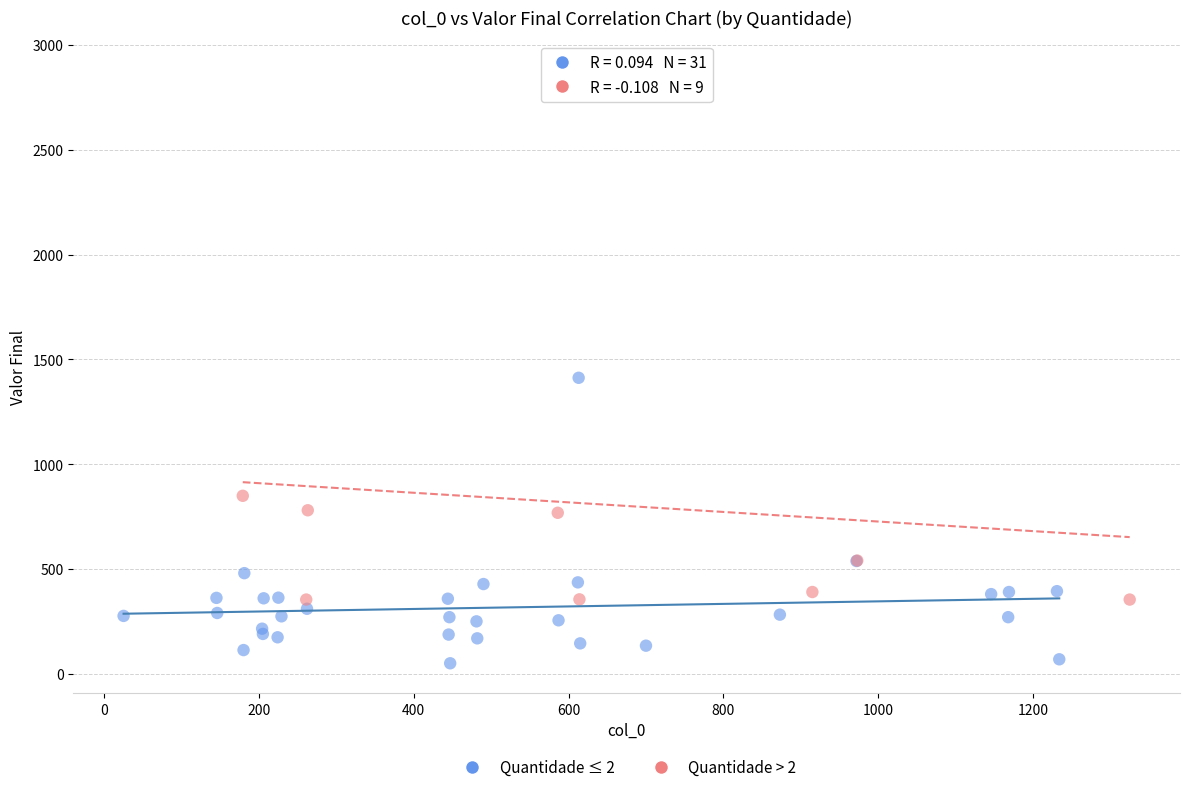

Which series contains the lowest Y value?

Quantidade ≤ 2